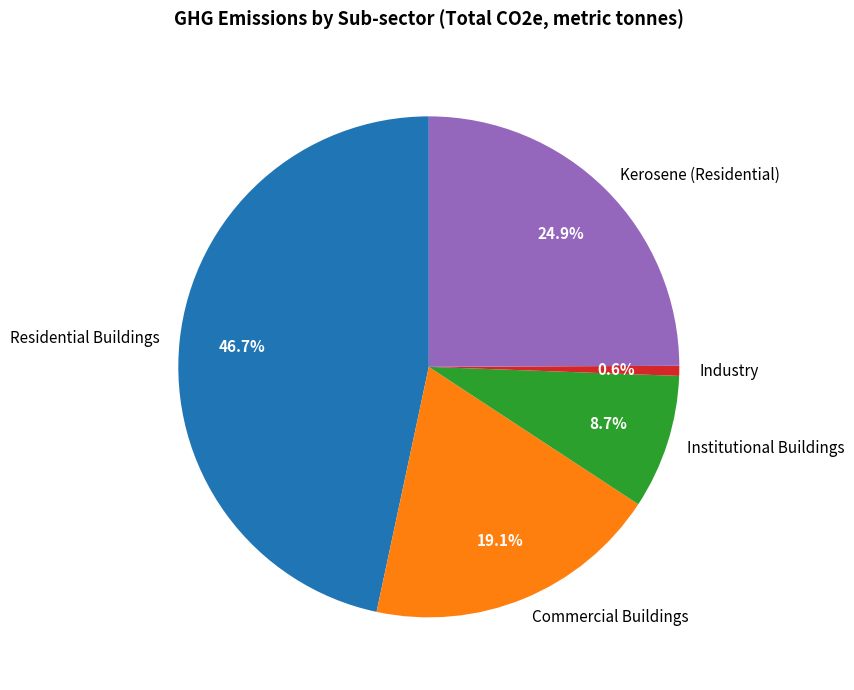

To the nearest percent, what portion does Industry represent?

1%